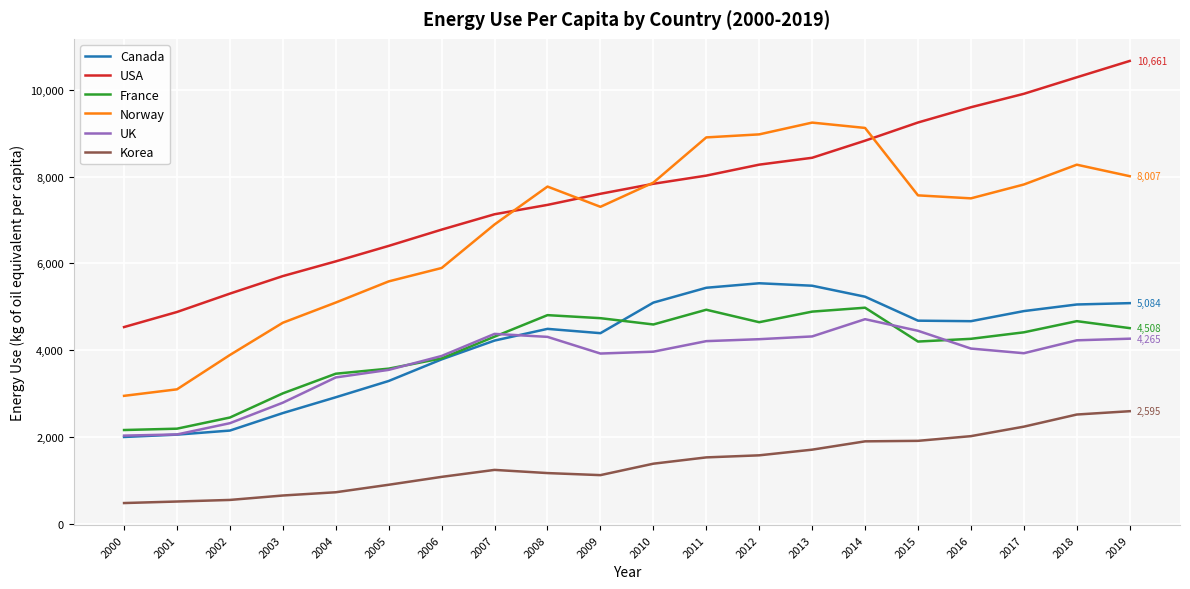

Which series has the largest total across all categories?

USA